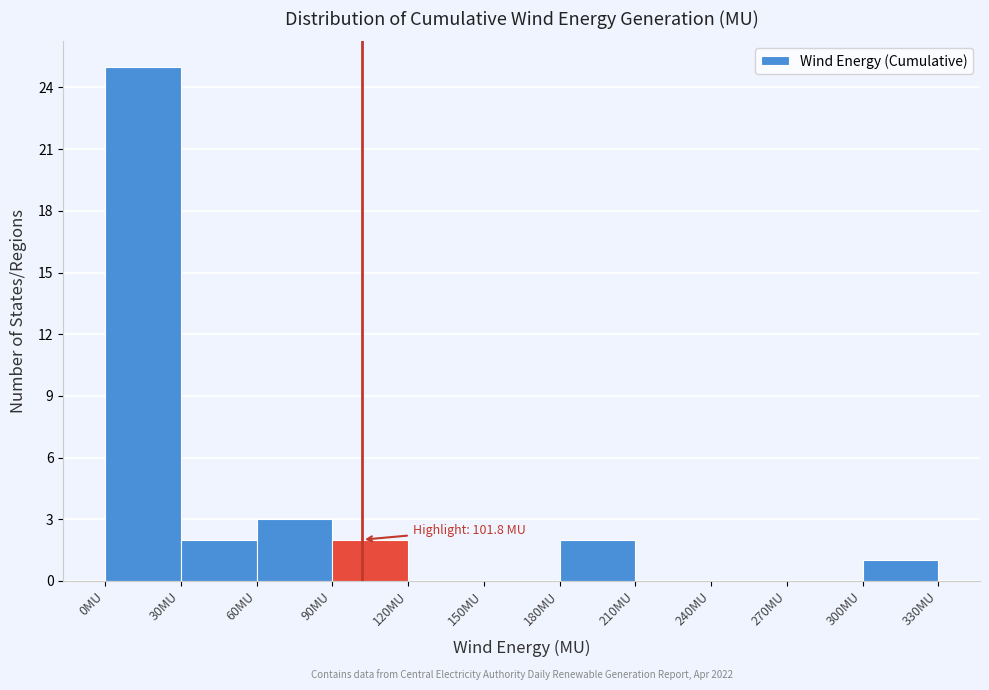

Over which range of the x-axis is the bar tallest?

0 to 30